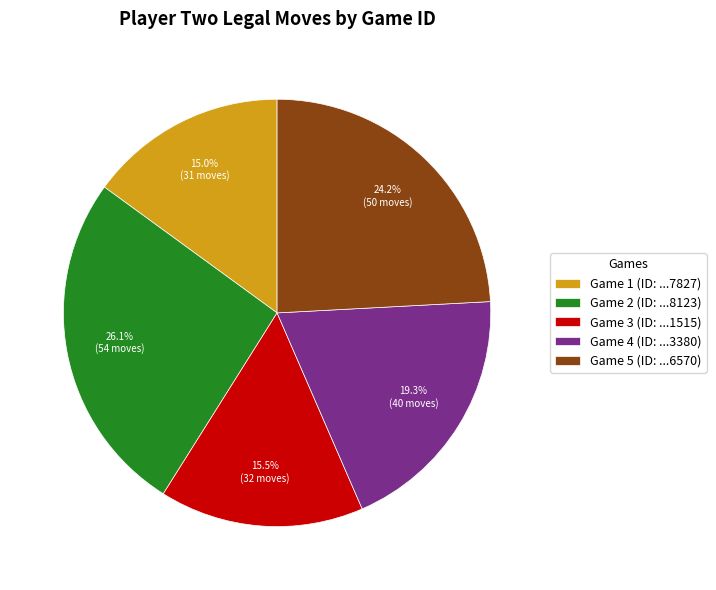

Between Game 4 (ID: ...3380) and Game 2 (ID: ...8123), which is larger?

Game 2 (ID: ...8123)